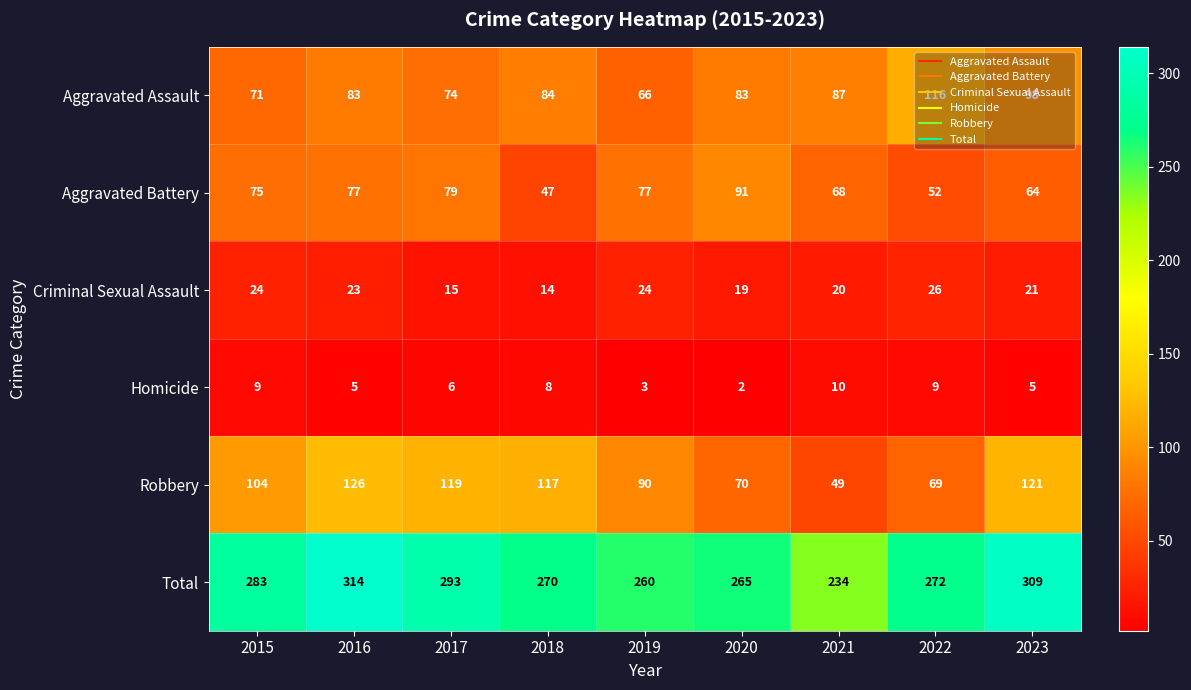

Count the number of data series in this chart.

6